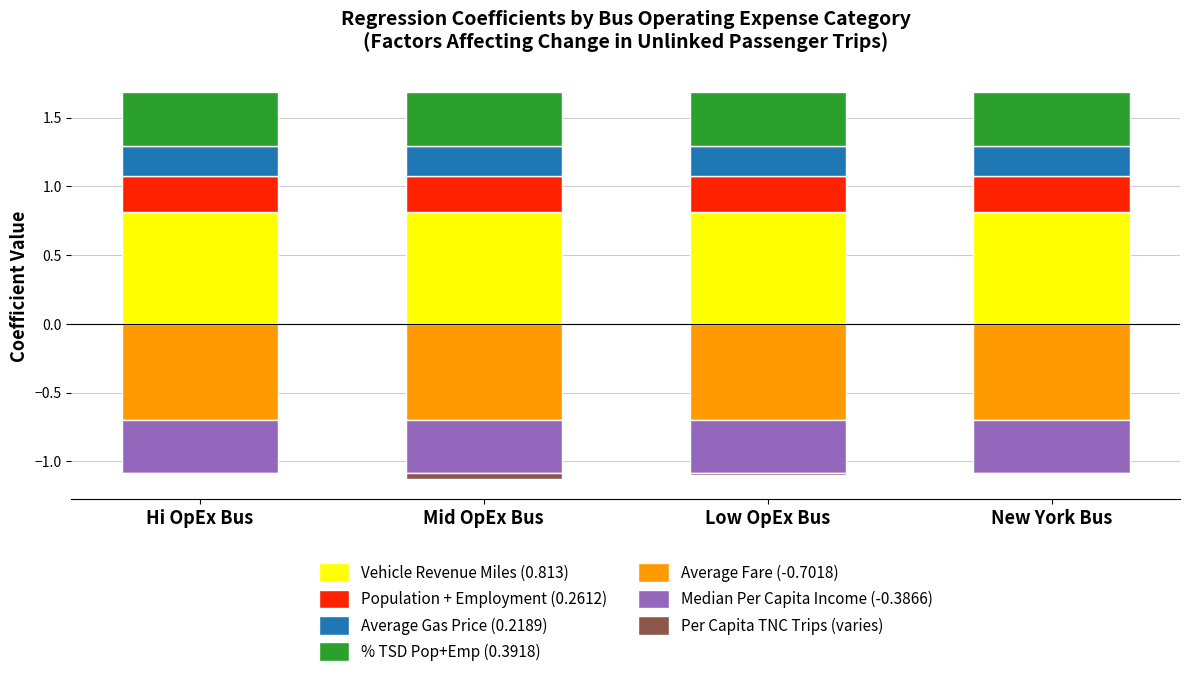

What is the sum of all Per Capita TNC Trips (Coeff) values?

-0.1